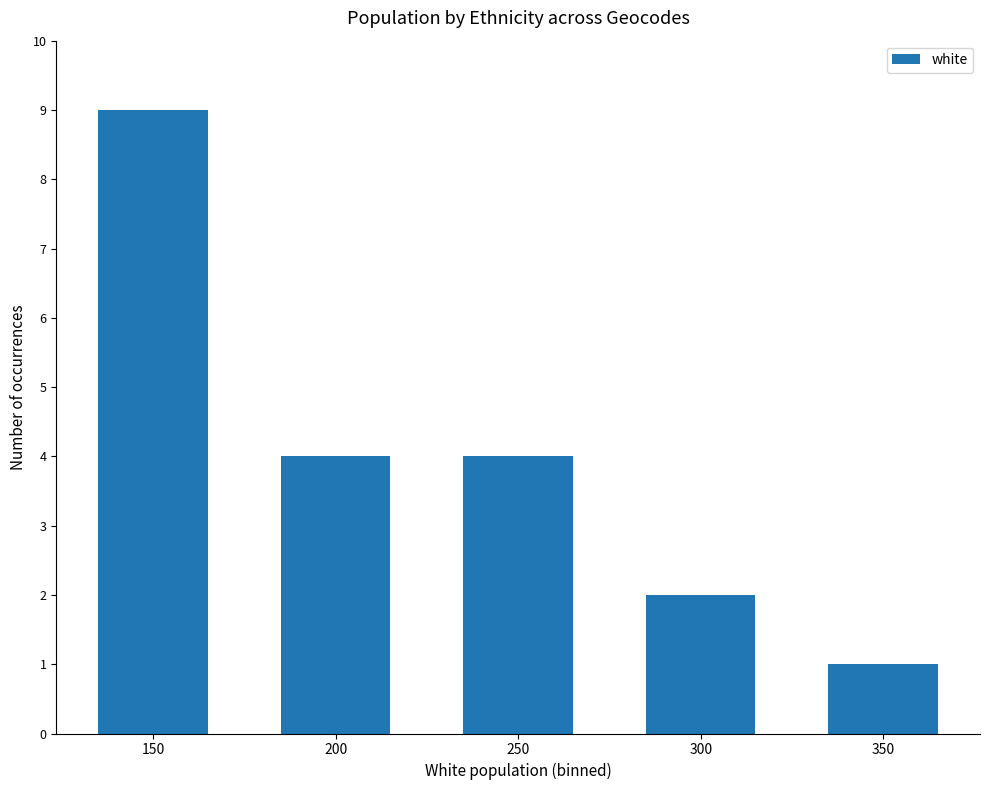

Between 350 and 200, which is larger?

200